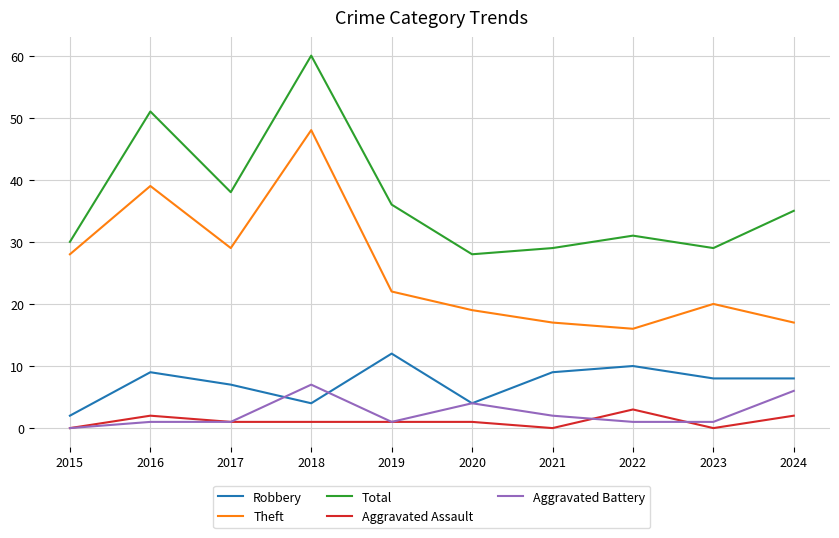

What is the difference between the maximum and second lowest values in the Theft series?

31